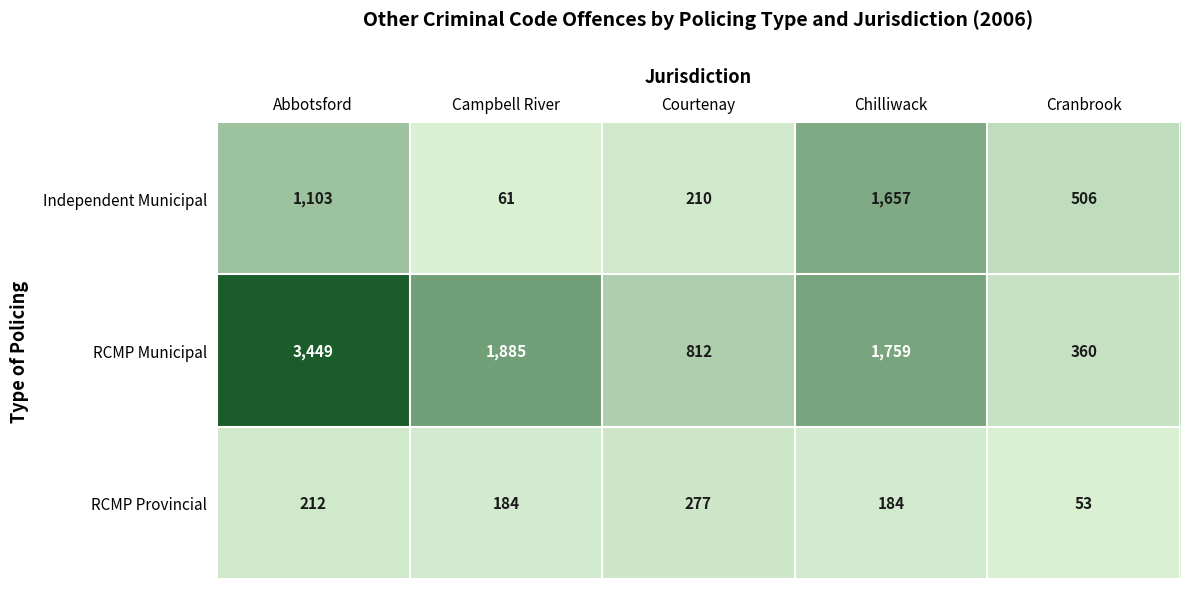

What value does the RCMP Provincial series have at Cranbrook, to the nearest 5?

55